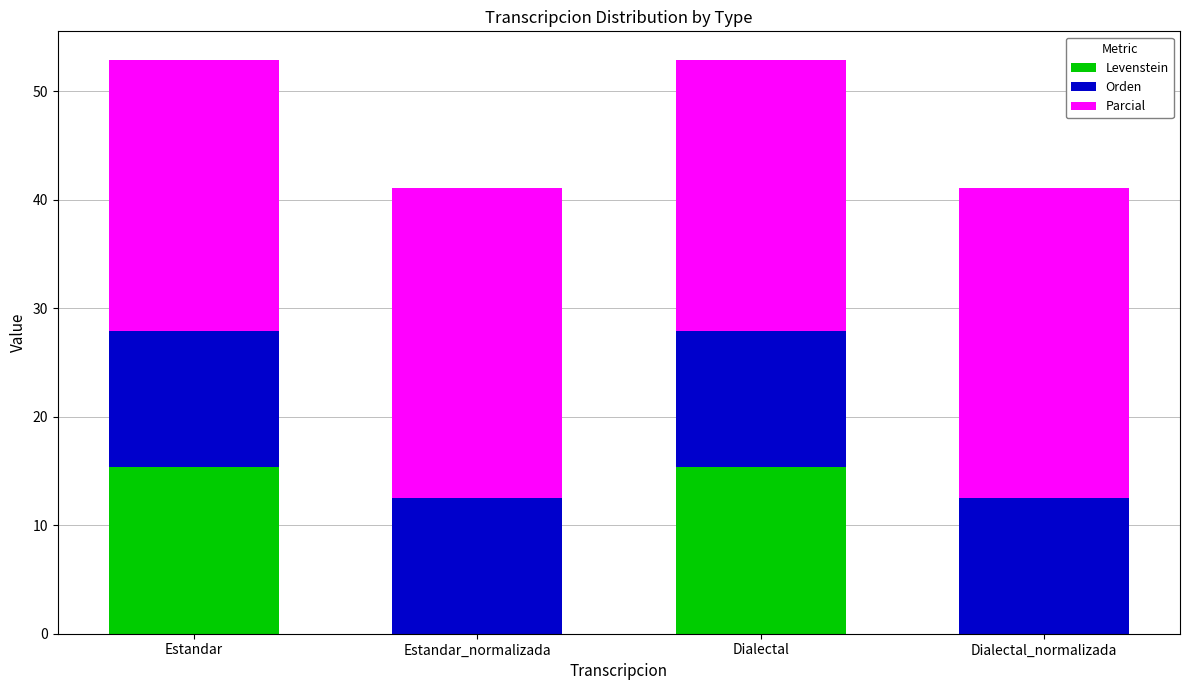

What is the total value across all series at Dialectal?

52.9